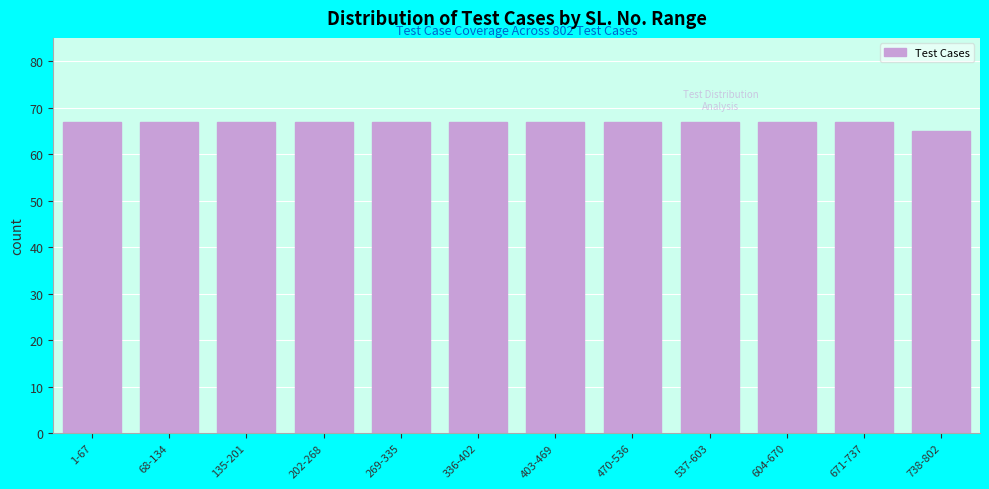

Reading right to left, extract all data points from this chart.

738-802=65	671-737=67	604-670=67	537-603=67	470-536=67	403-469=67	336-402=67	269-335=67	202-268=67	135-201=67	68-134=67	1-67=67